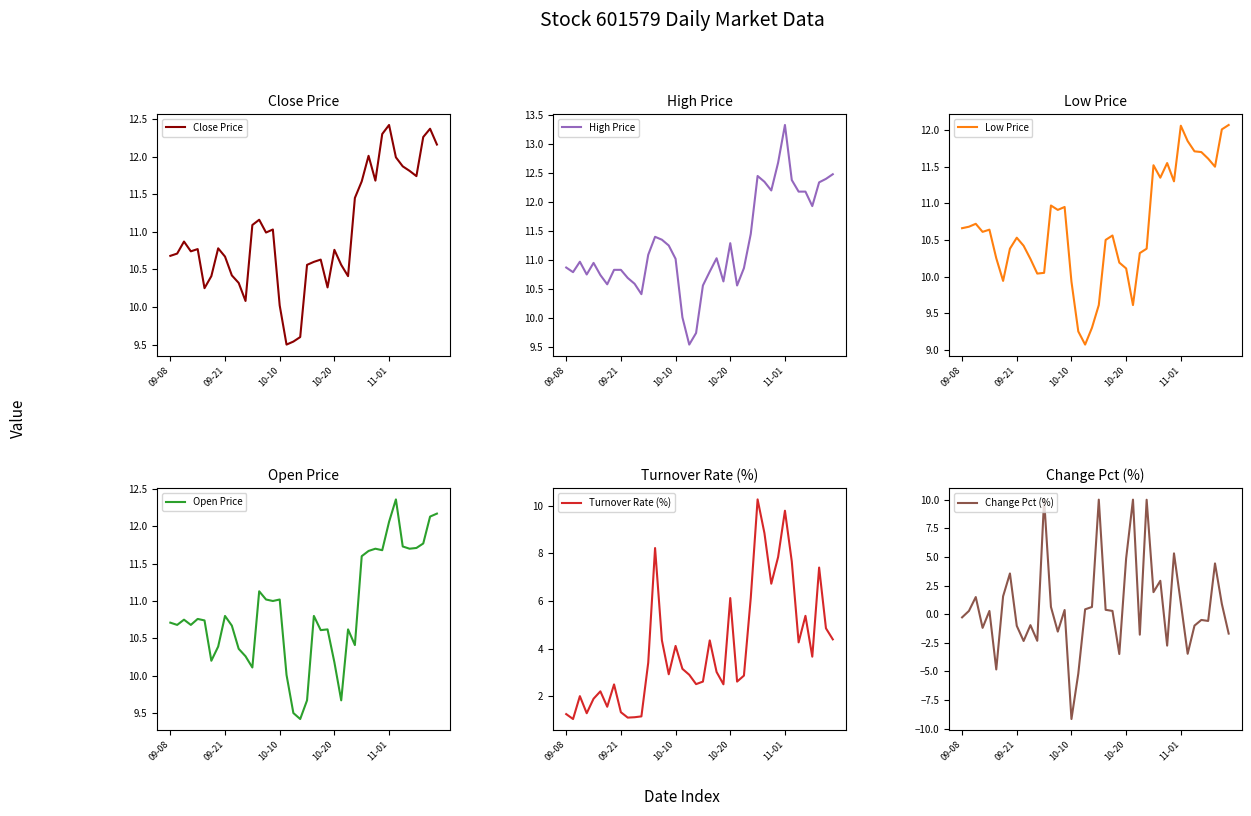

Between 6 and 35, which is larger?

35